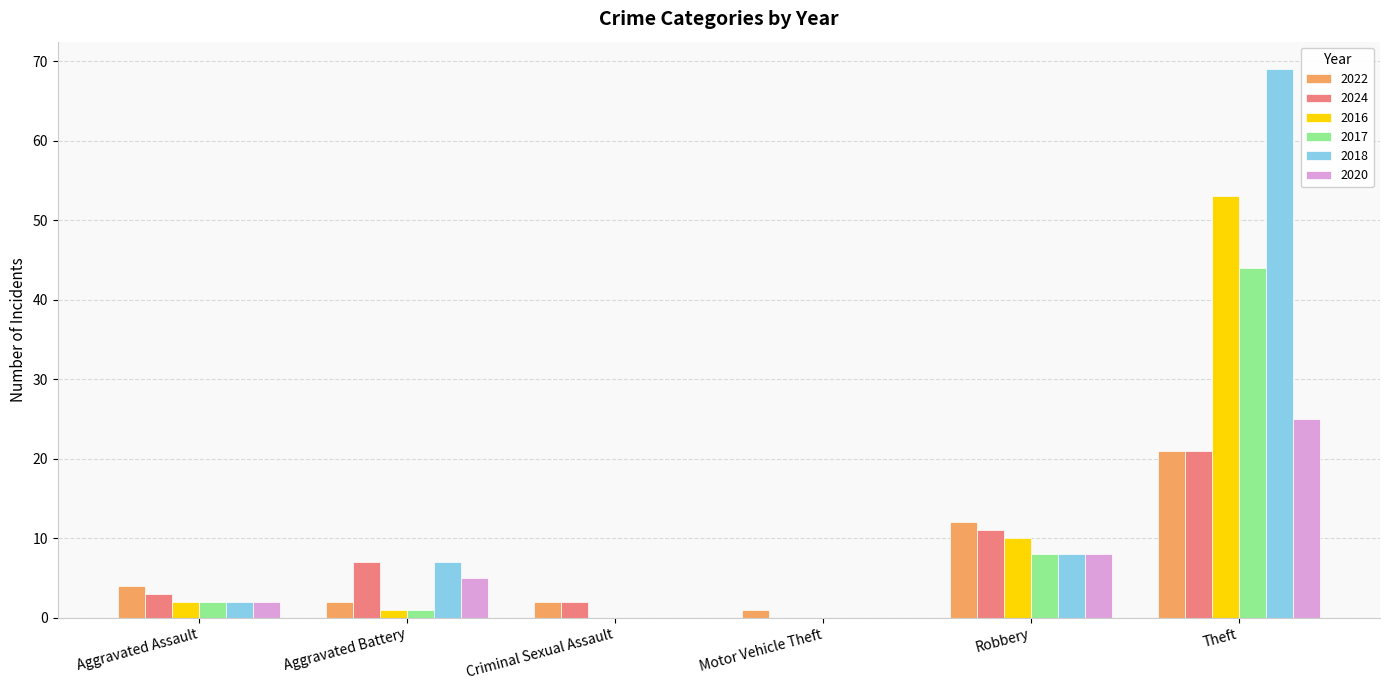

Where is 2017 nearest to the value 22?

Robbery